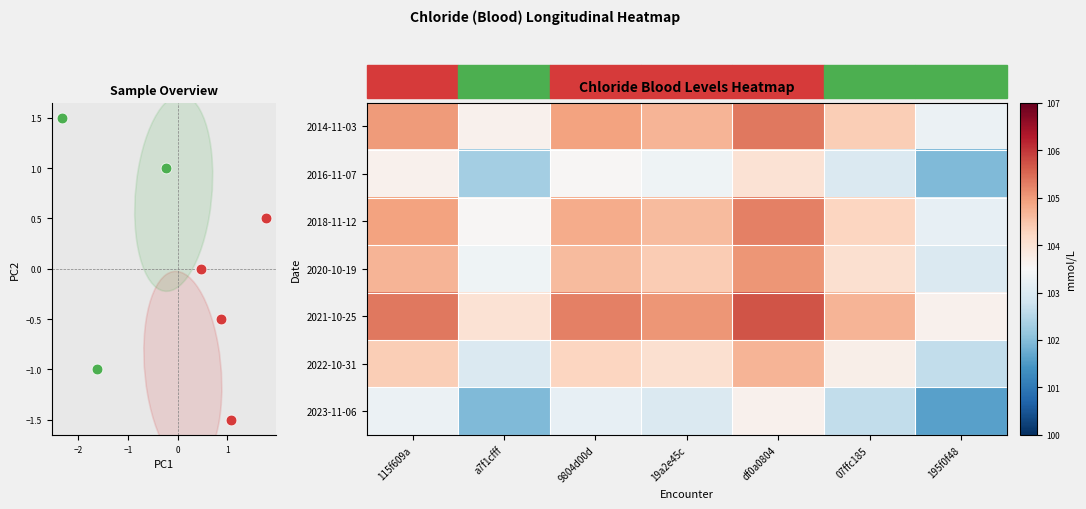

How many values in the 2016-11-07 series exceed 103?

4